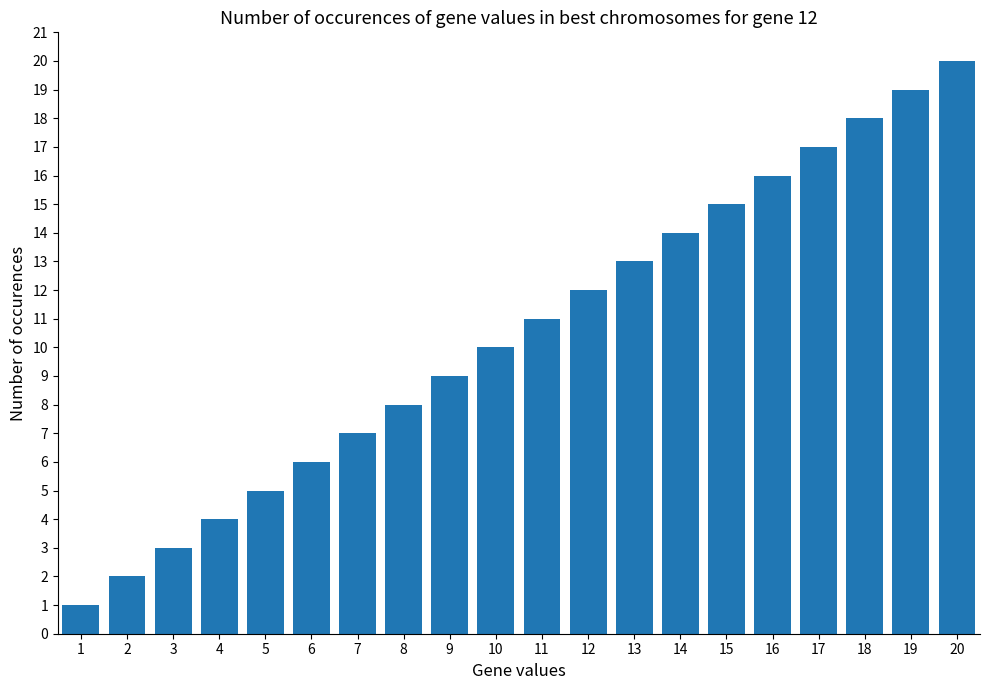

What is the value of the 11th bar from the left?

11